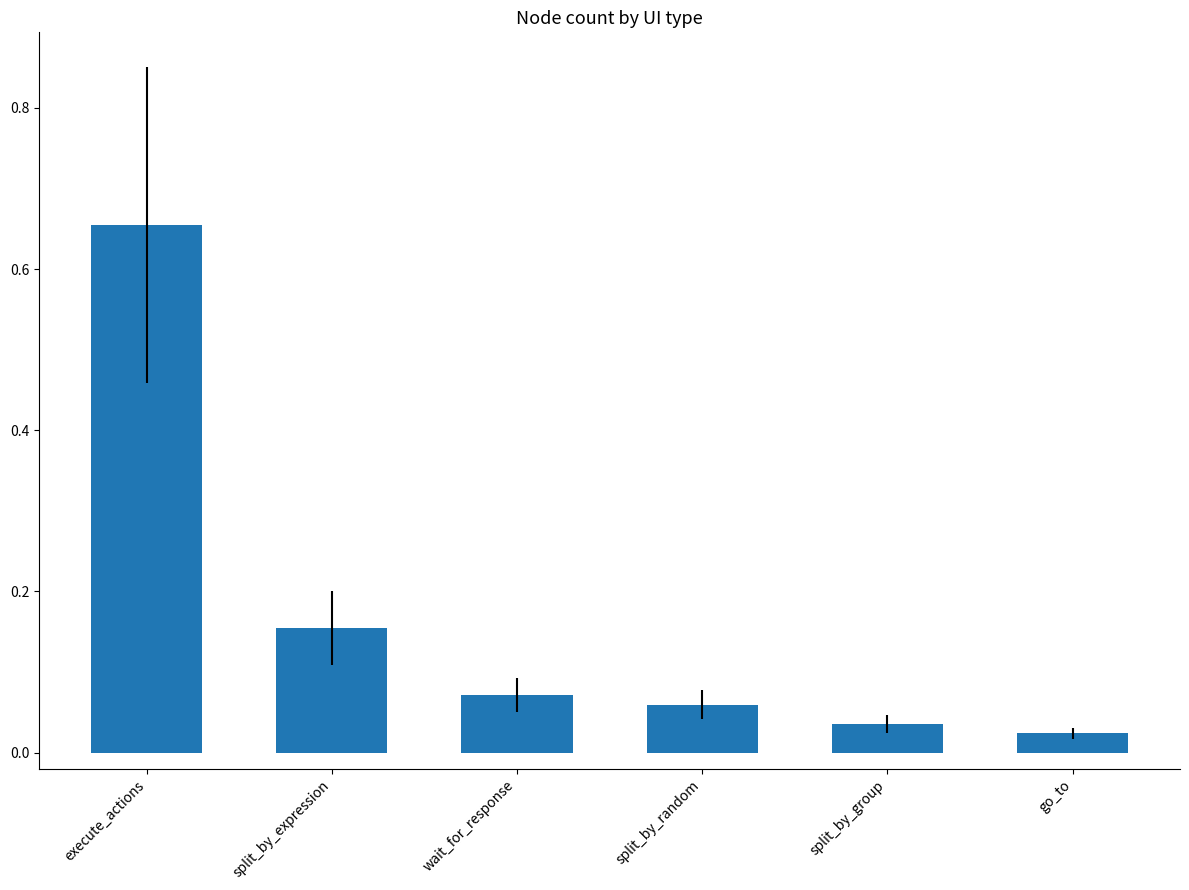

What is the change in value from execute_actions to go_to?

-0.6